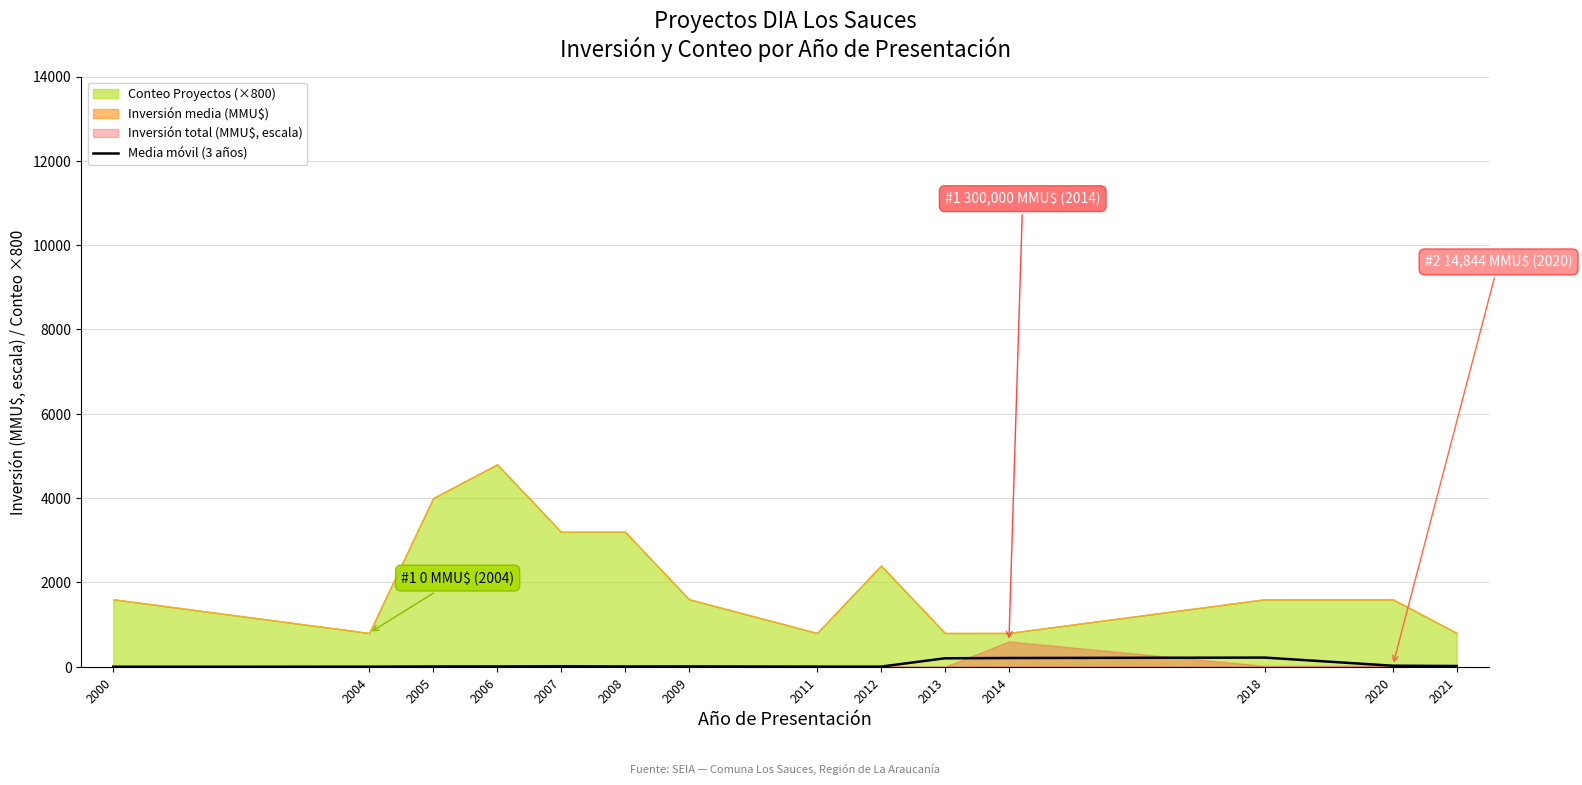

The Media móvil (3 años) series shows 2.7 at 2011. True or false?

True